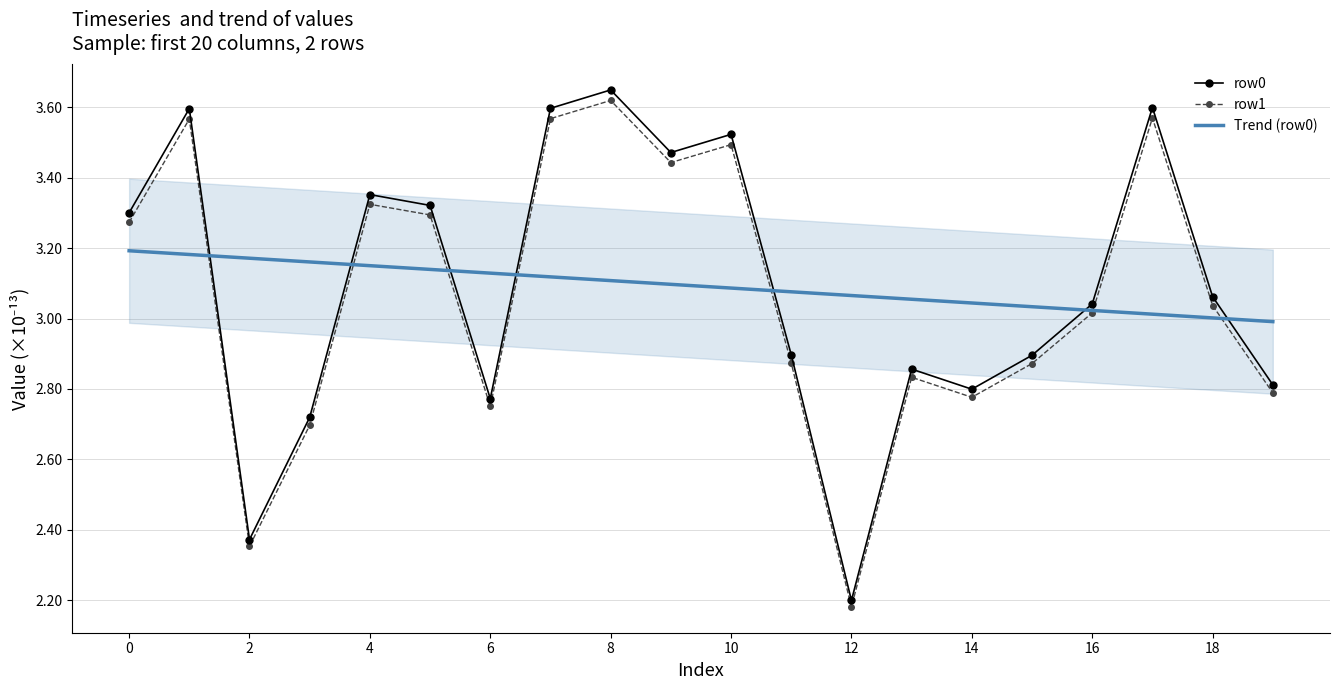

The Trend (row0) series shows 0.9 at 16. True or false?

False